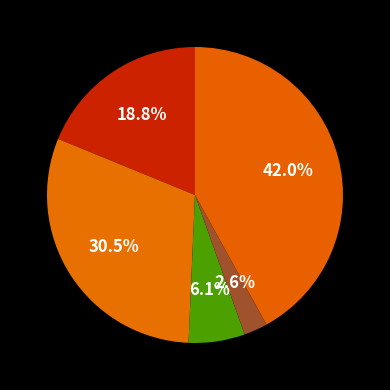

Count the number of slices in the pie.

5